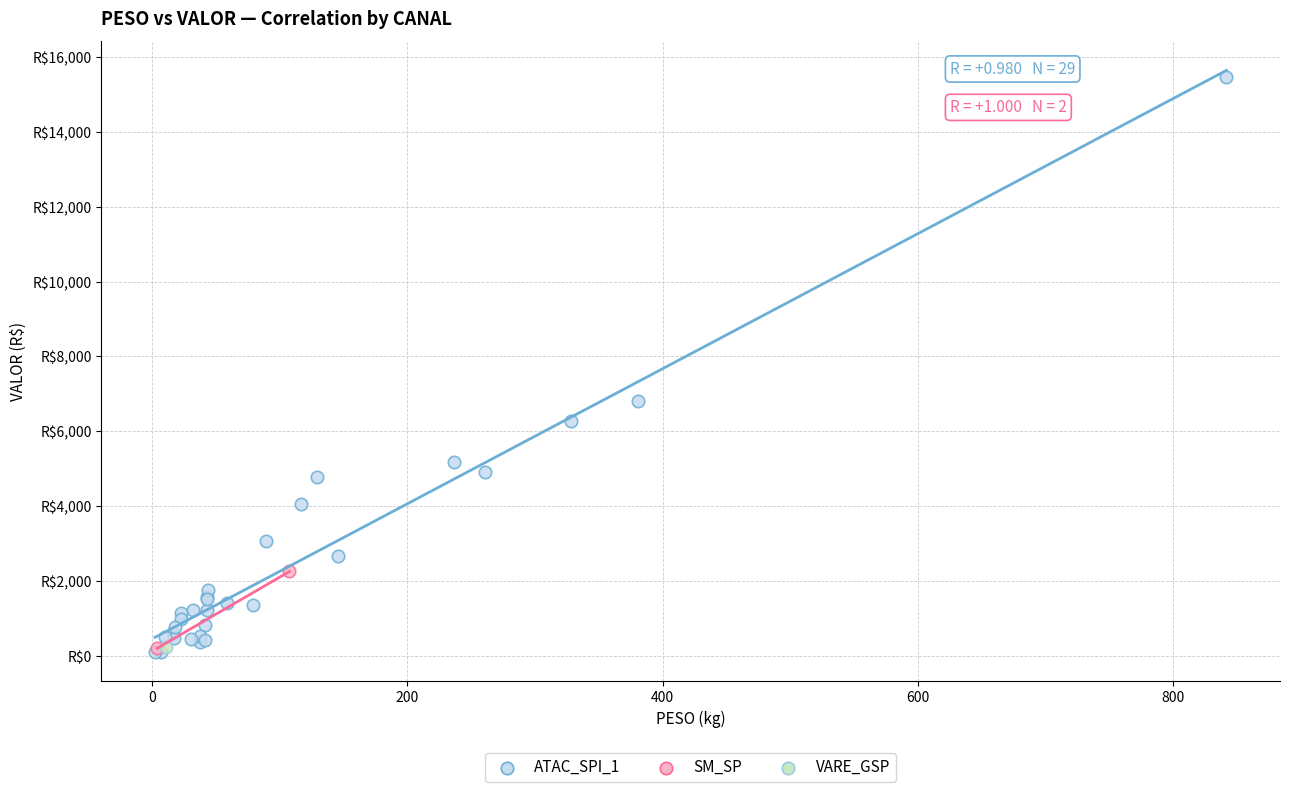

What are all the series names shown in the legend?

ATAC_SPI_1, SM_SP, VARE_GSP